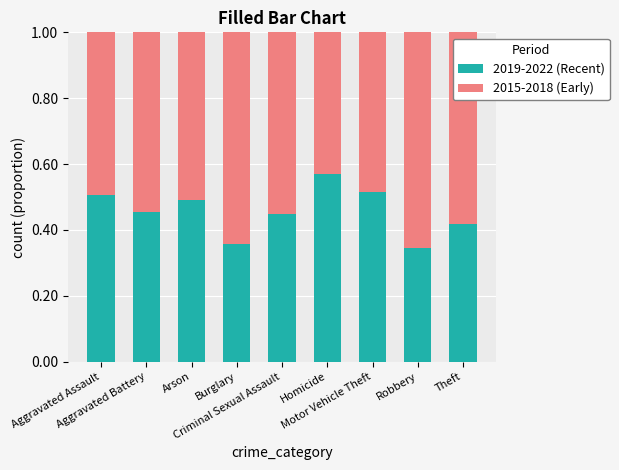

What is the sum of all 2019-2022 (Recent) values?

4.1